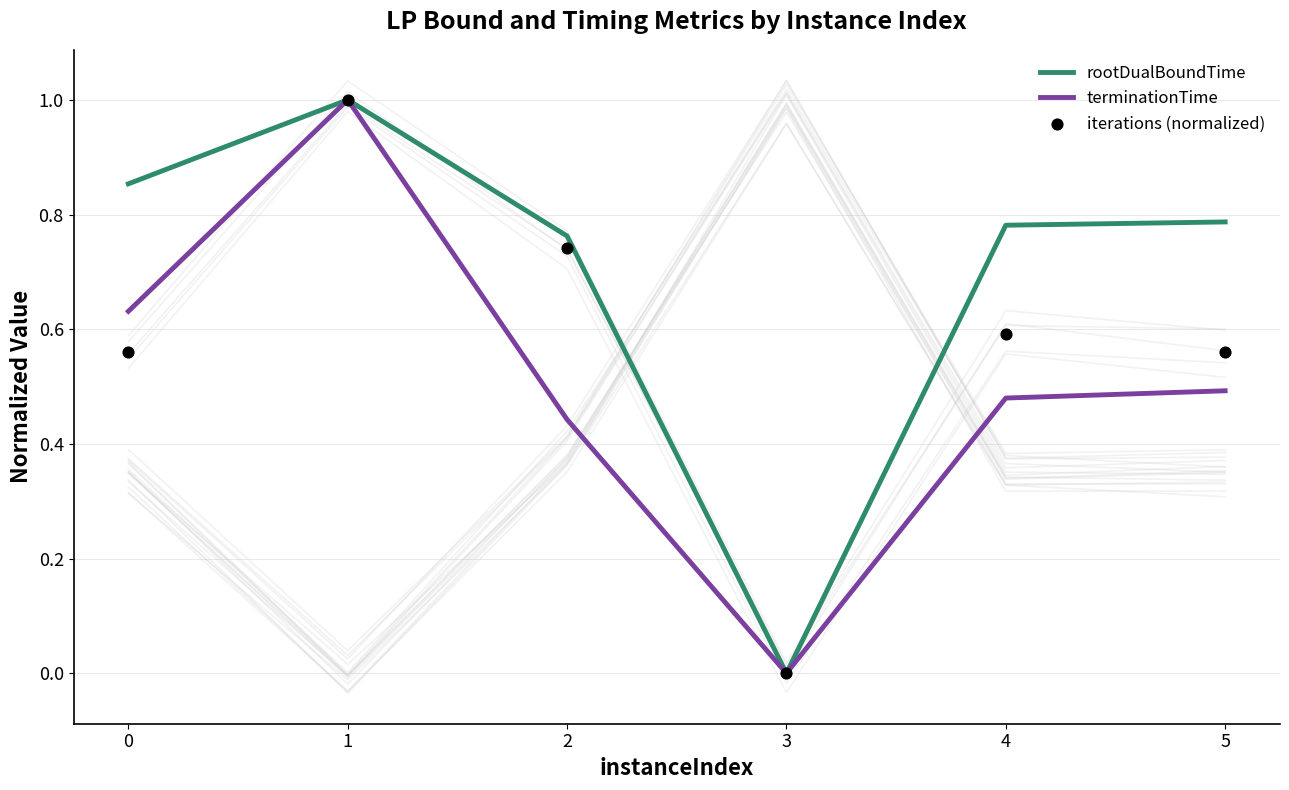

Which series contains the lowest Y value?

rootDualBoundTime